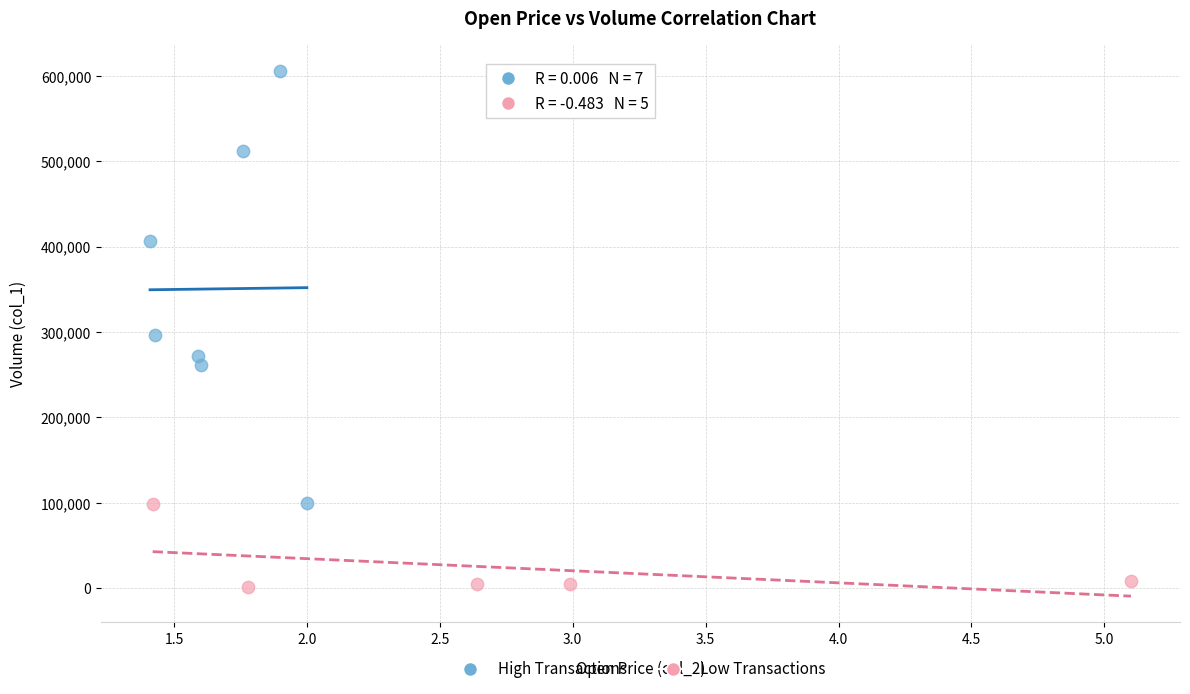

Which series contains the highest Y value?

High Transactions